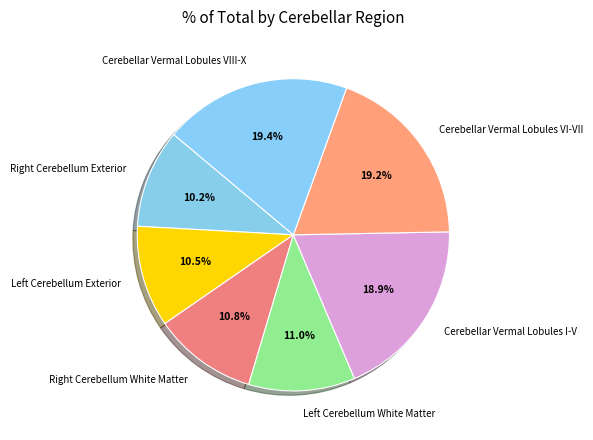

Is there a majority slice in this chart?

No